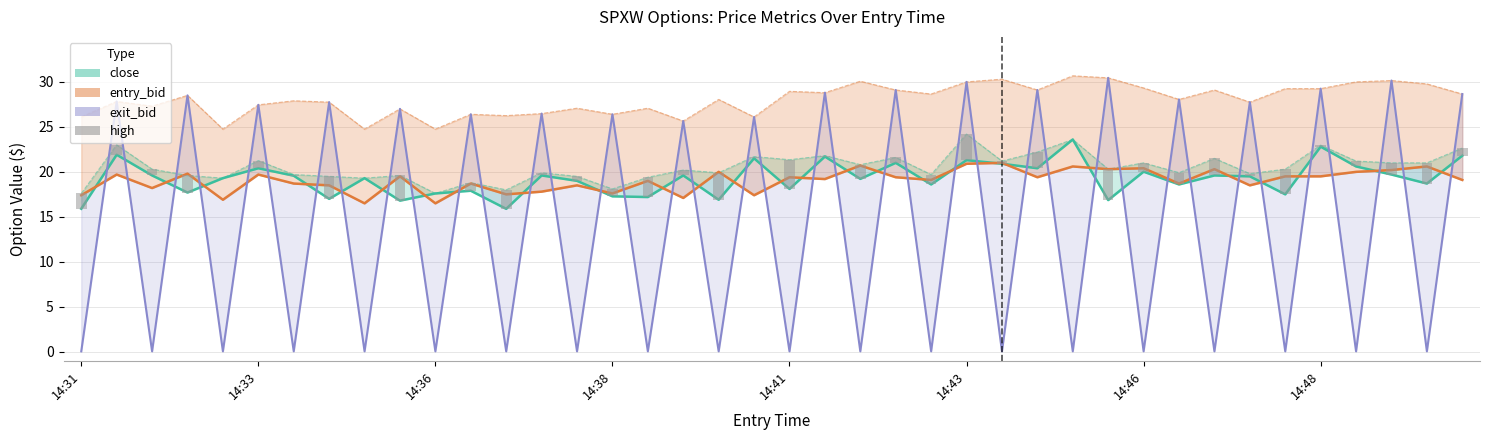

What is the change in value from 8 to 32?

+1.9